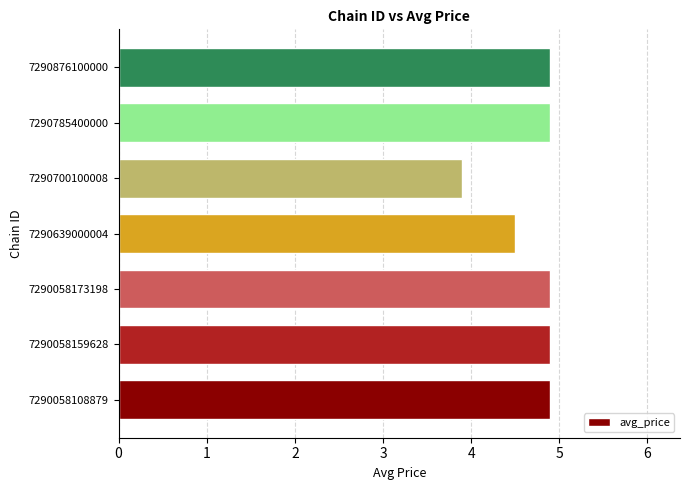

What is the change in value from 7290058173198 to 7290639000004?

-0.4